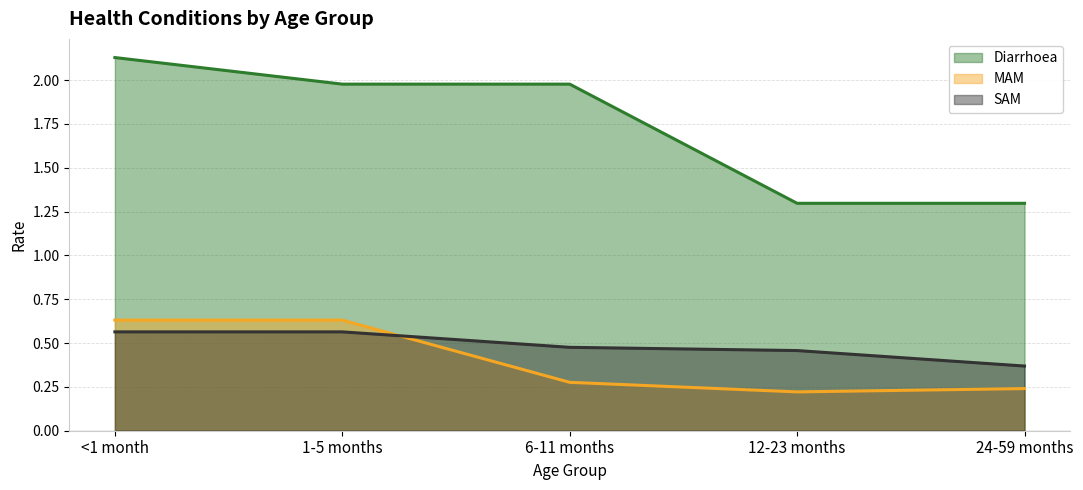

What is the value of the MAM point at the 2nd from the left?

0.6